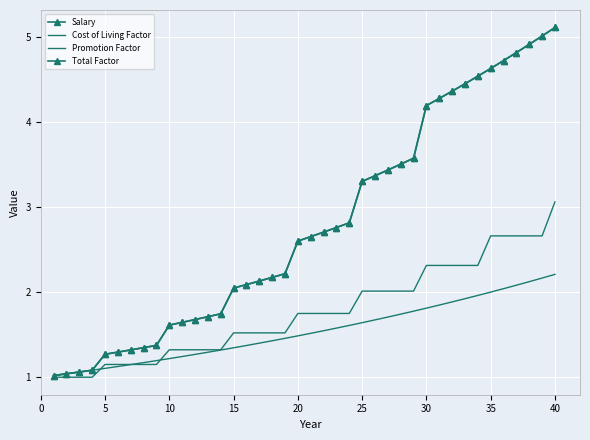

What is the minimum value for Promotion Factor?

1.0